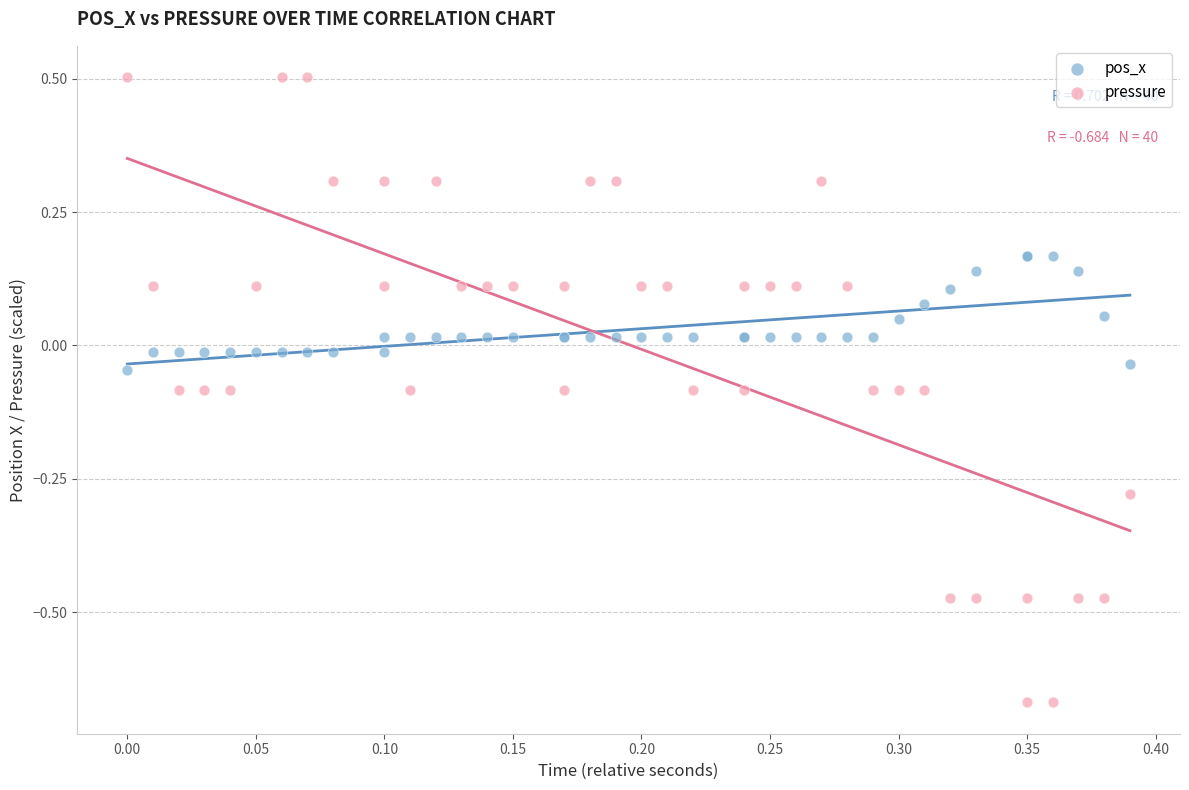

Which series reaches the maximum Y coordinate?

pressure